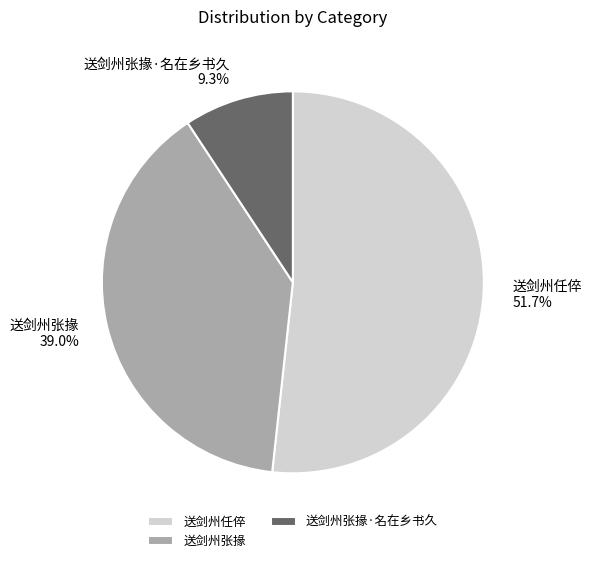

Do 送剑州张掾·名在乡书久 and 送剑州张掾 together represent more than half of the pie?

No